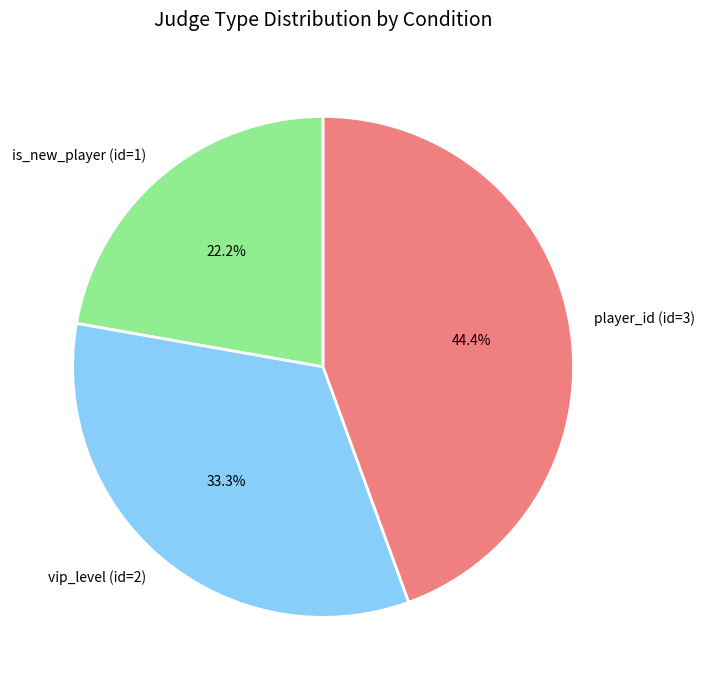

Which category has the biggest portion of the pie?

player_id (id=3)